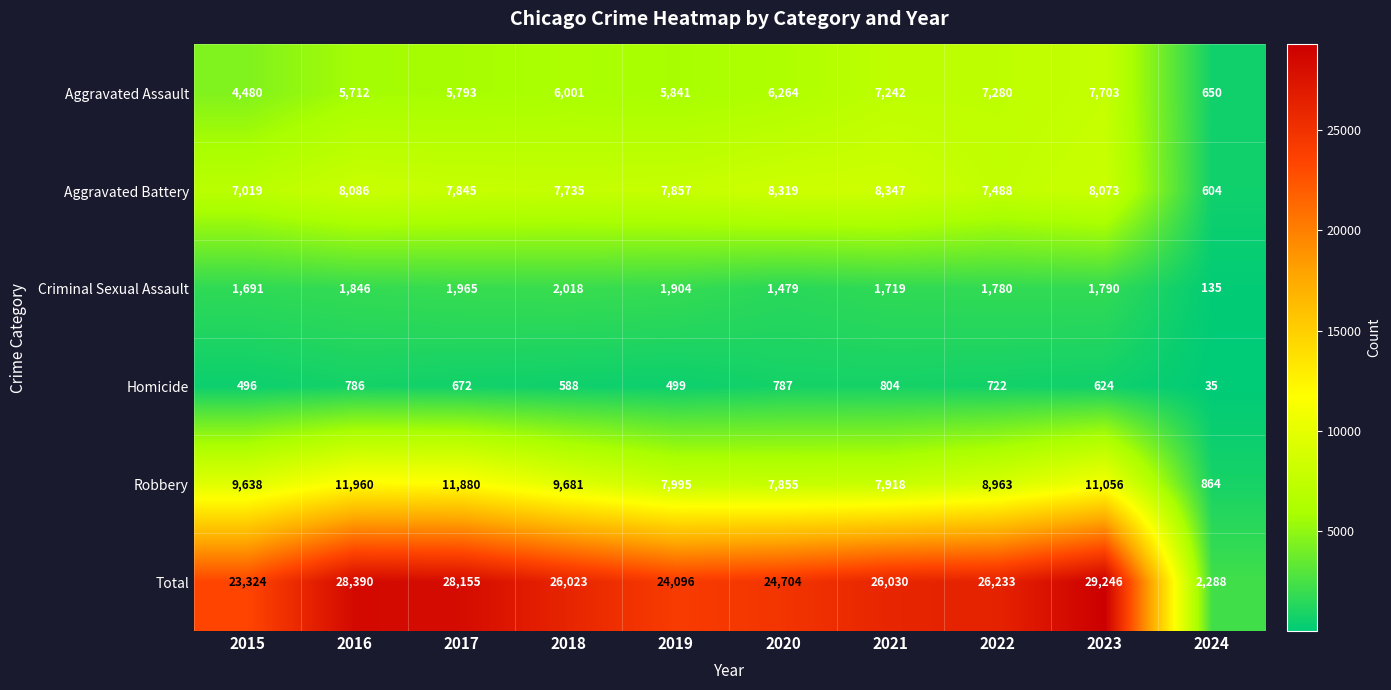

What is the maximum value shown in the chart?

29246